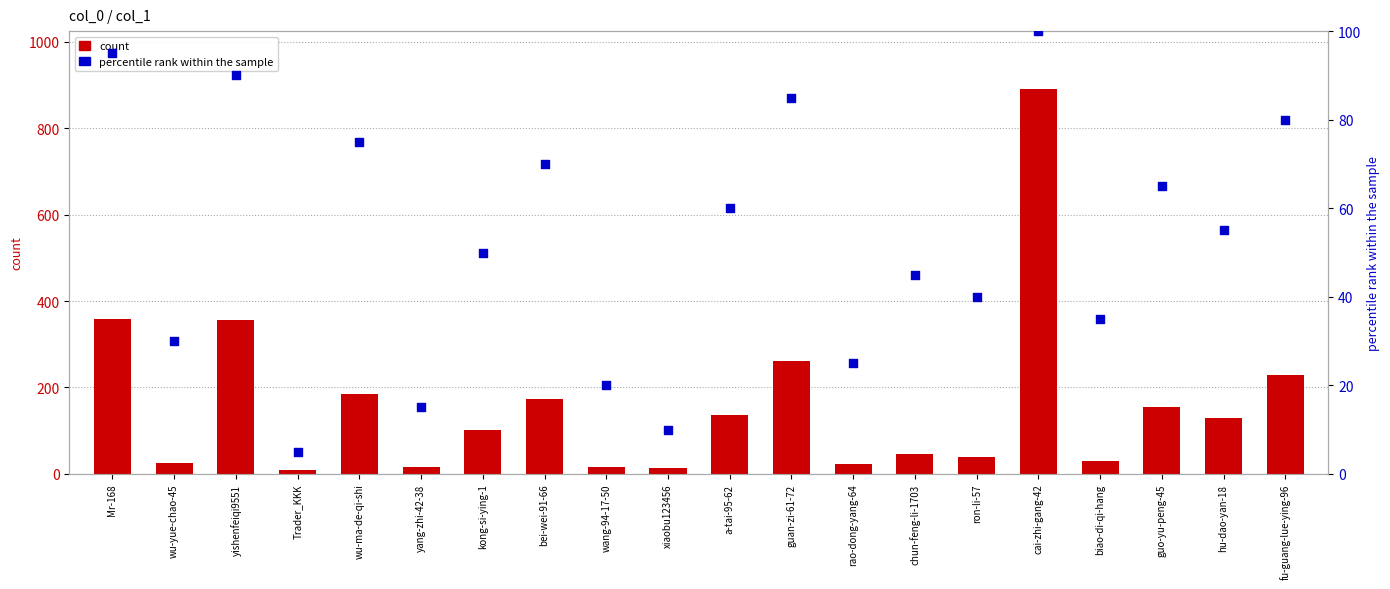

Which series reaches the minimum Y coordinate?

percentile rank within the sample